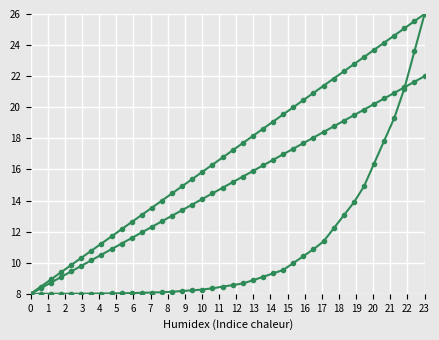

Does the chart have visible grid lines?

Yes